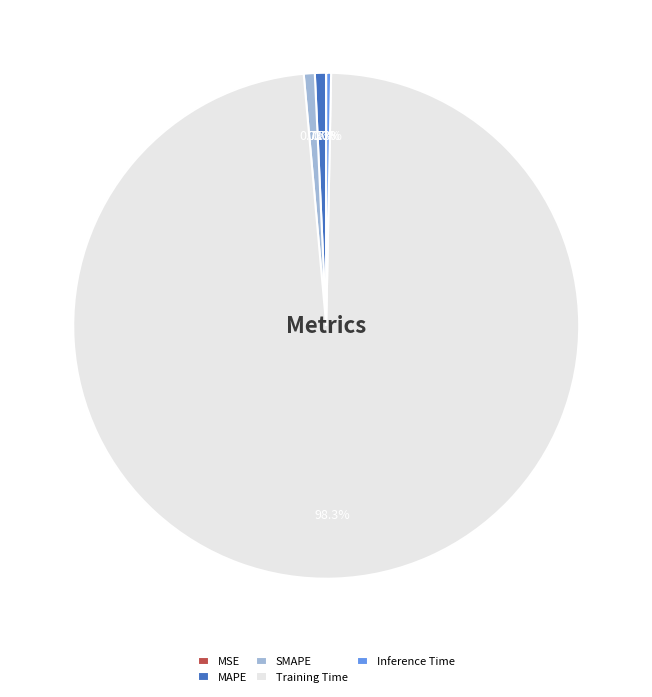

Between MAPE and Training Time, which is larger?

Training Time